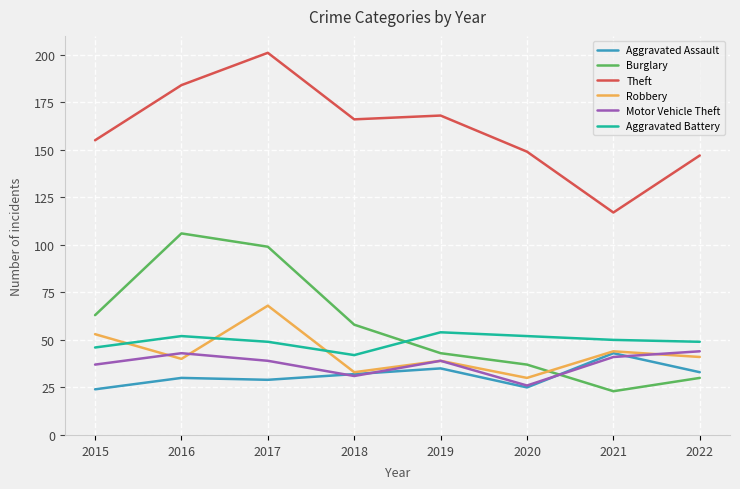

What is the highest value of the Aggravated Assault series?

43